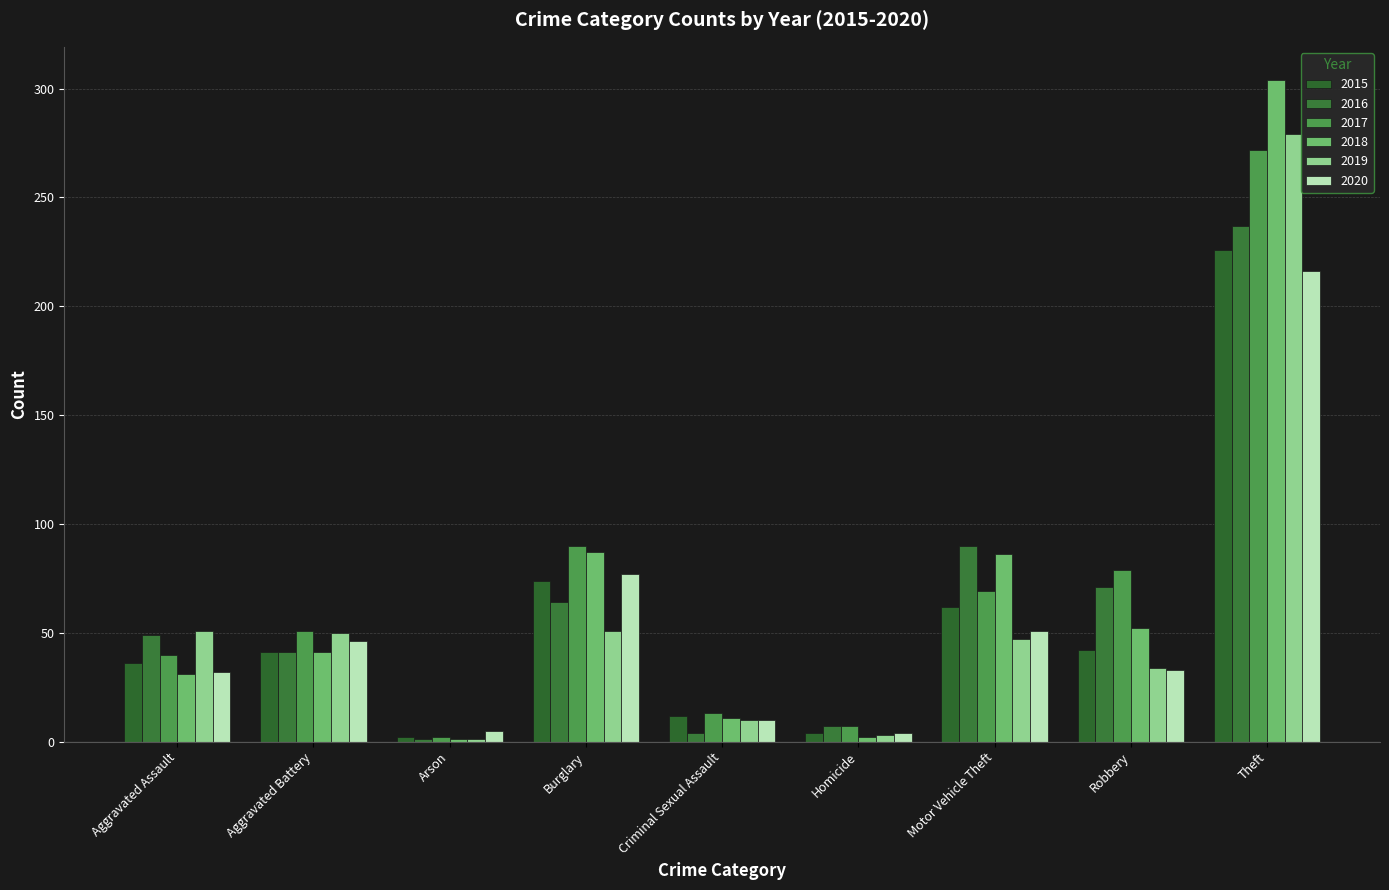

What is the sum of all 2019 values?

526